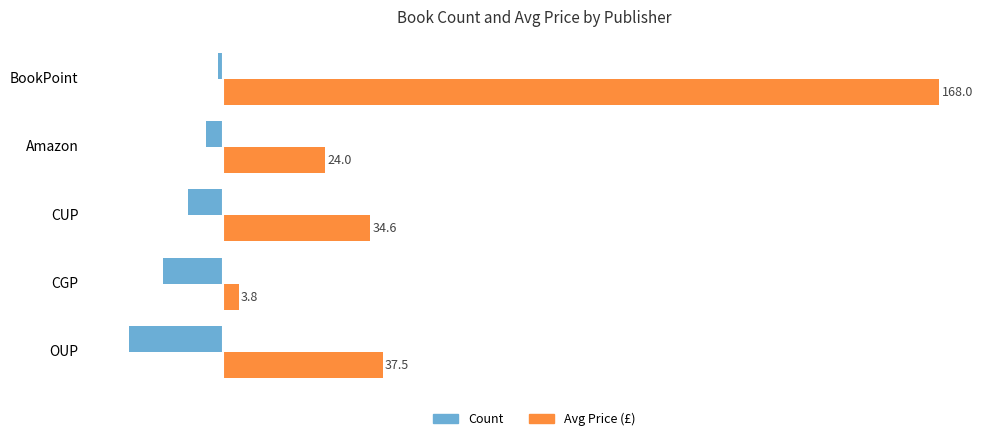

What is the difference between the maximum and minimum values in the Count series?

21.0